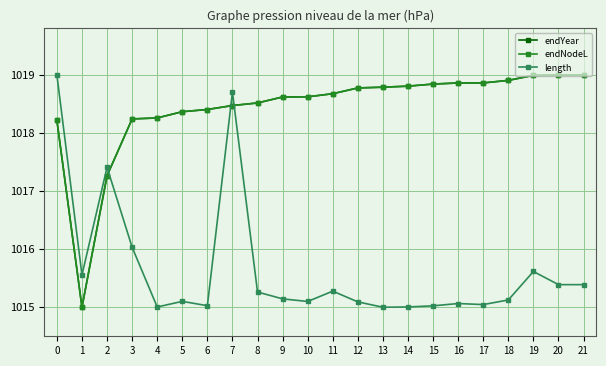

Is this an area chart (filled region under the line)?

No